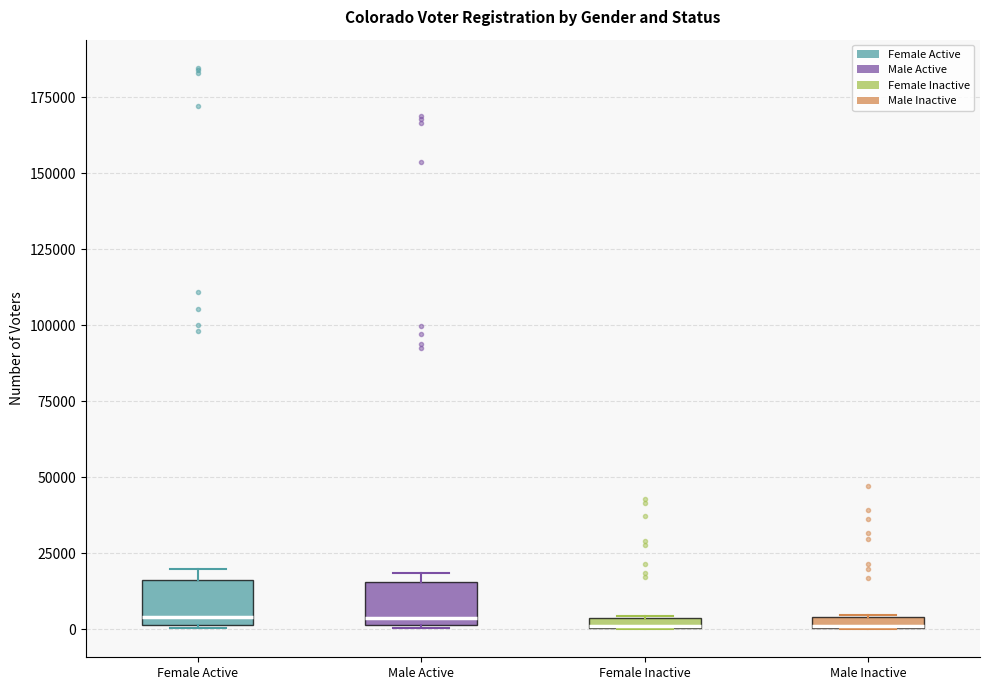

Where is the upper edge of the box for Male Inactive on the y-axis? The values are not printed on the chart, so give them approximately, as read against the axis.

5000